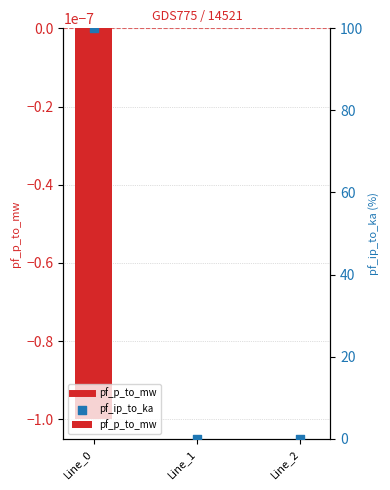

Which has a higher value, Line_1 or Line_0?

Line_0